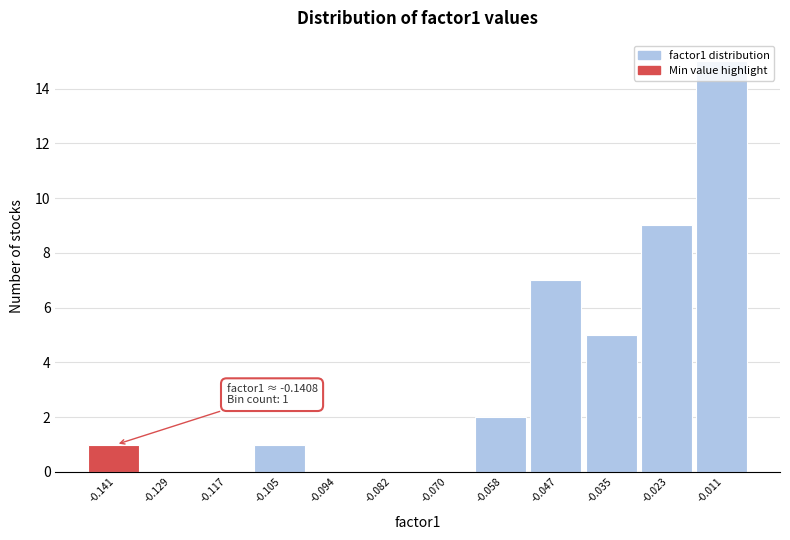

What is the ratio of the value at -0.023 to the value at -0.141?

9.0